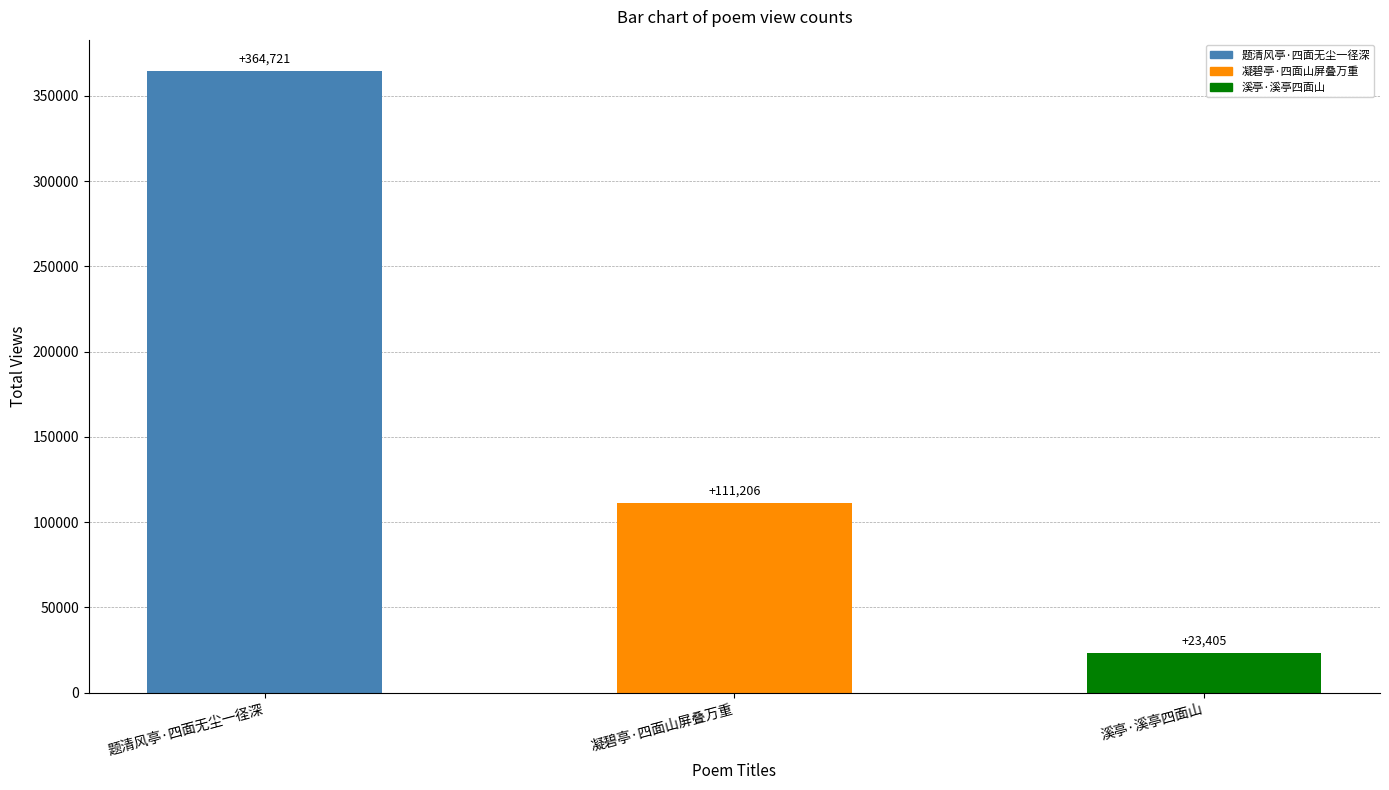

The value at 凝碧亭·四面山屏叠万重 is 169556. True or false?

False